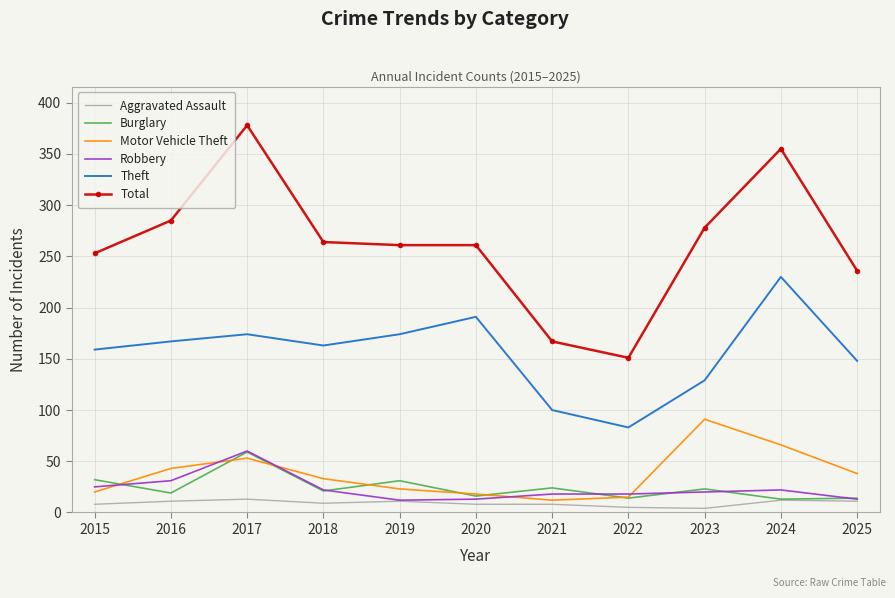

Which series has the largest total across all categories?

Total